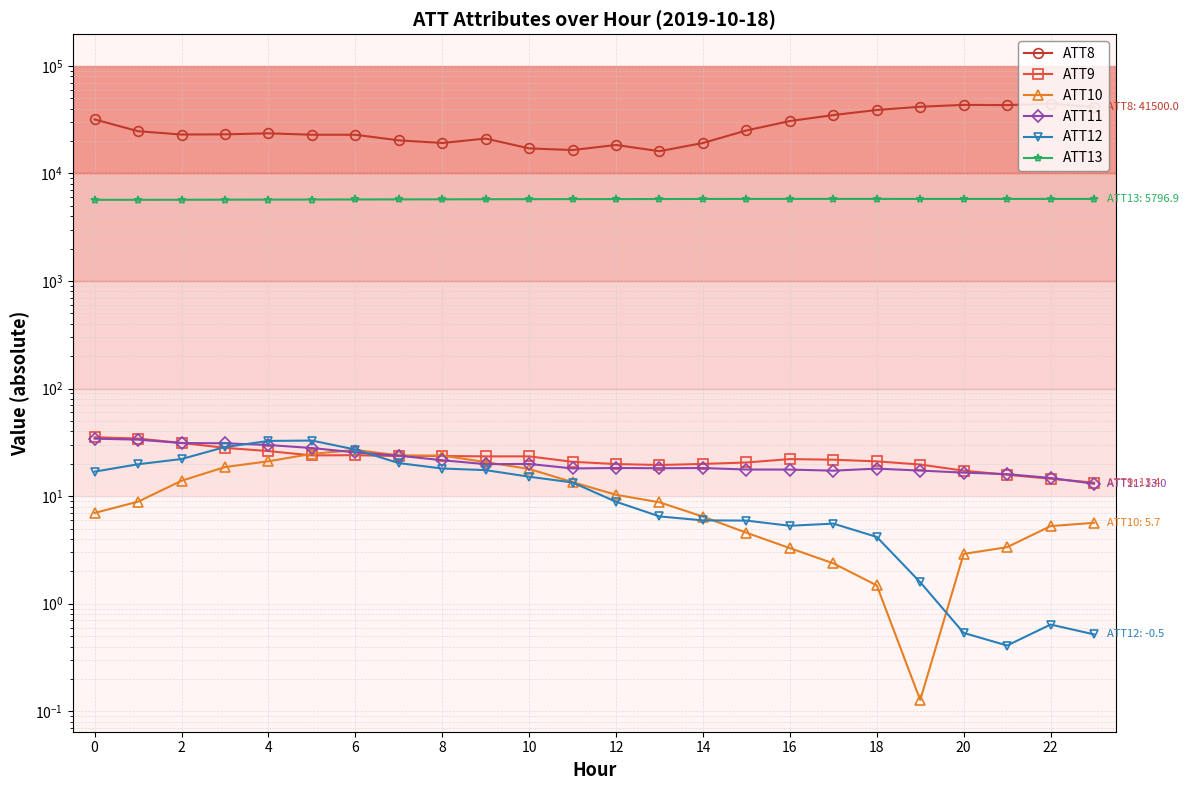

True or false: ATT11 and ATT13 cross at least once.

False